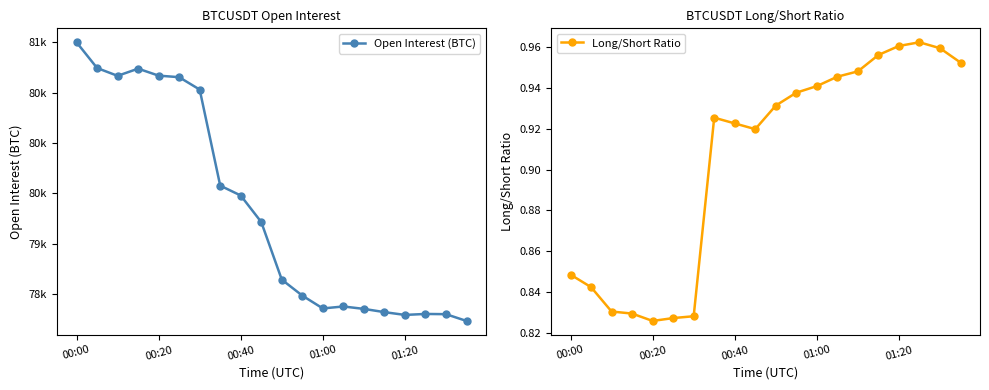

Between 7 and 17, which is larger?

7